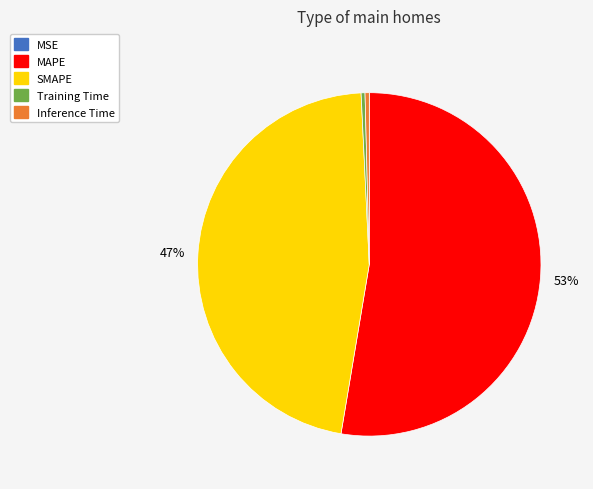

Approximately how many times larger is the value at SMAPE compared to MAPE?

0.9